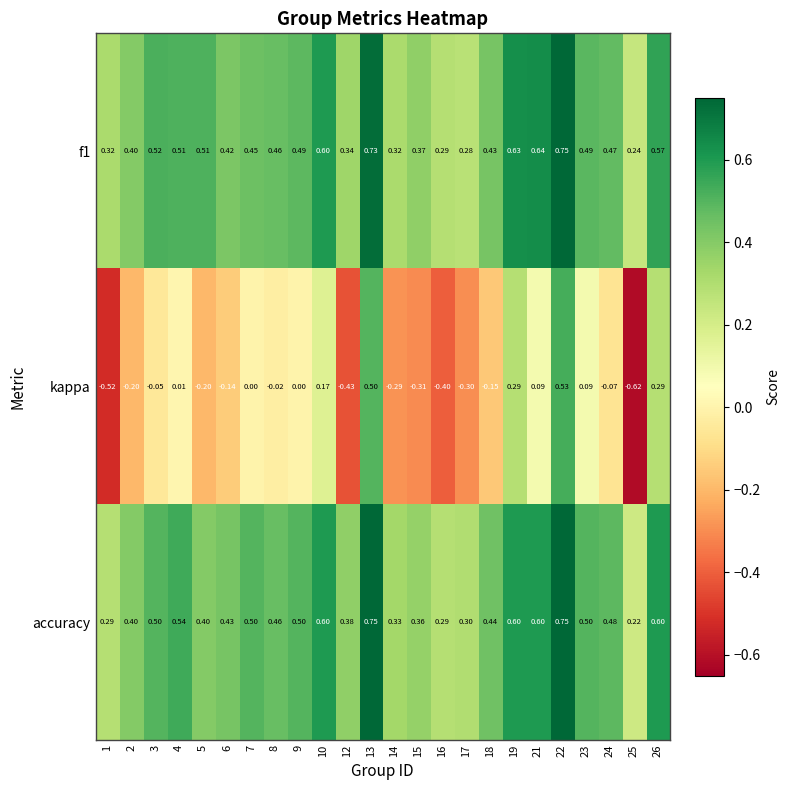

What is the difference between the highest and lowest values at 25?

0.9